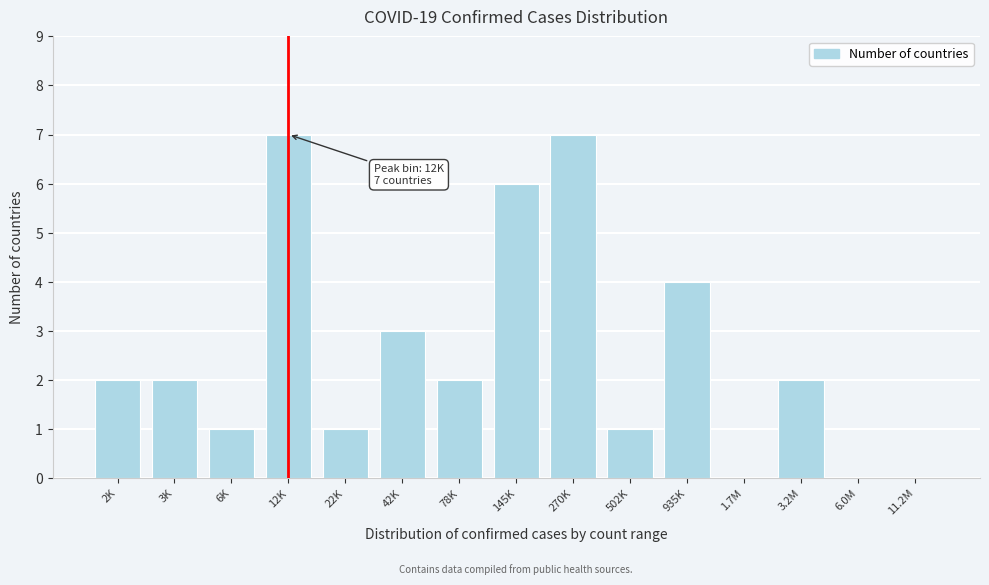

Reading right to left, transcribe all the data shown in this chart.

11.2M=0	6.0M=0	3.2M=2	1.7M=0	935K=4	502K=1	270K=7	145K=6	78K=2	42K=3	22K=1	12K=7	6K=1	3K=2	2K=2